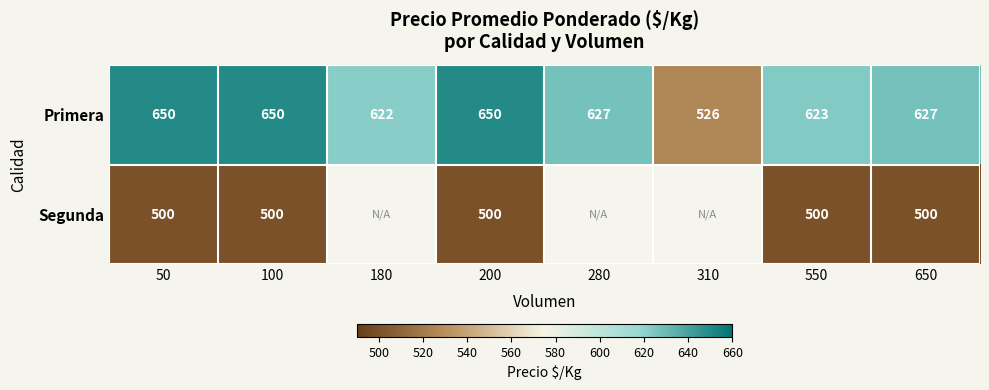

True or false: Primera has a value of 932 at 310.

False